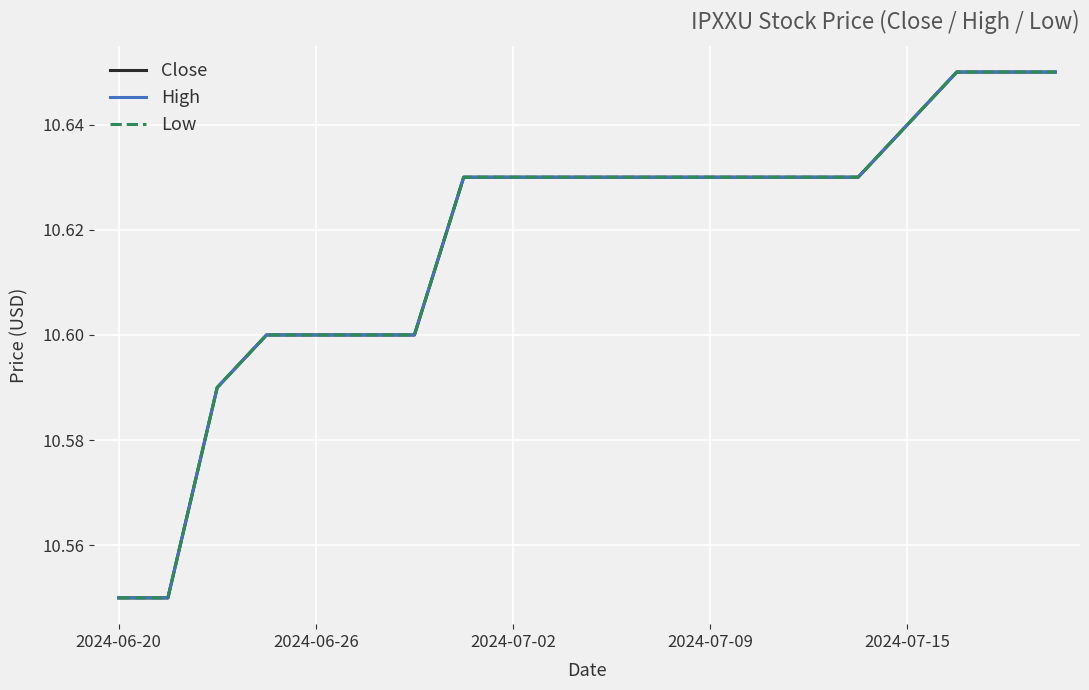

How many lines are shown in the chart?

3